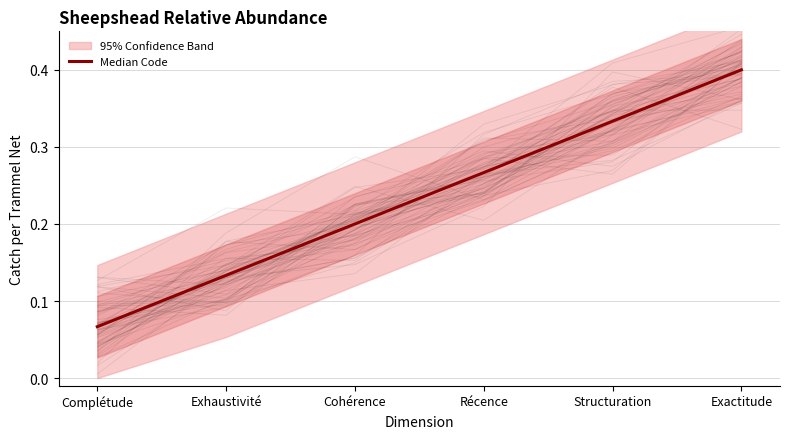

What is the maximum value shown in the chart?

0.4